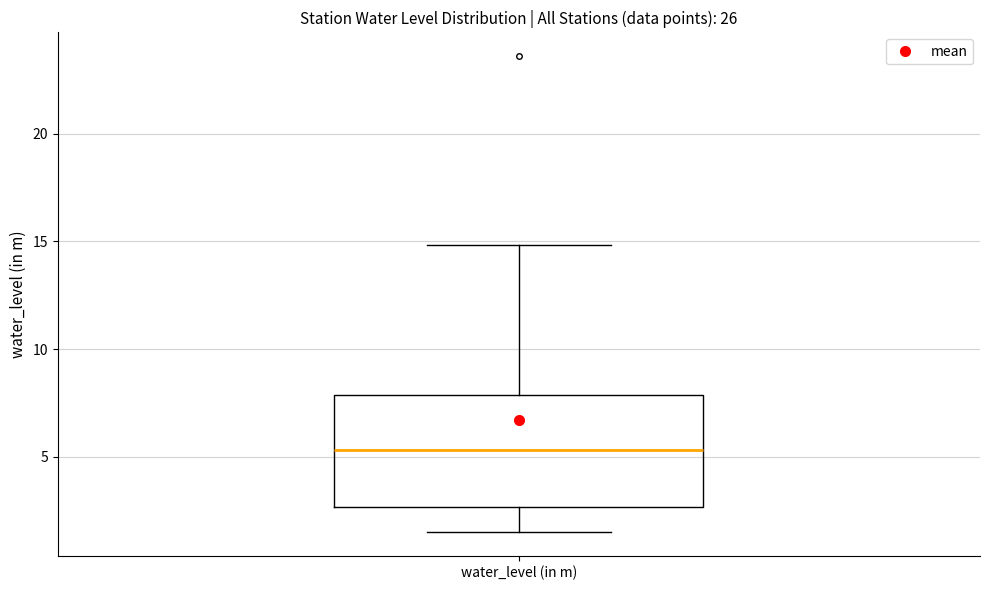

Transcribe this box plot: give where the median line is, the range the box spans, and where the two whiskers end, as read against the y-axis. The values are not printed on the chart, so give them approximately, as read against the axis.

median 5.5, box 2.5 to 8.0, whiskers 1.5 to 15.0